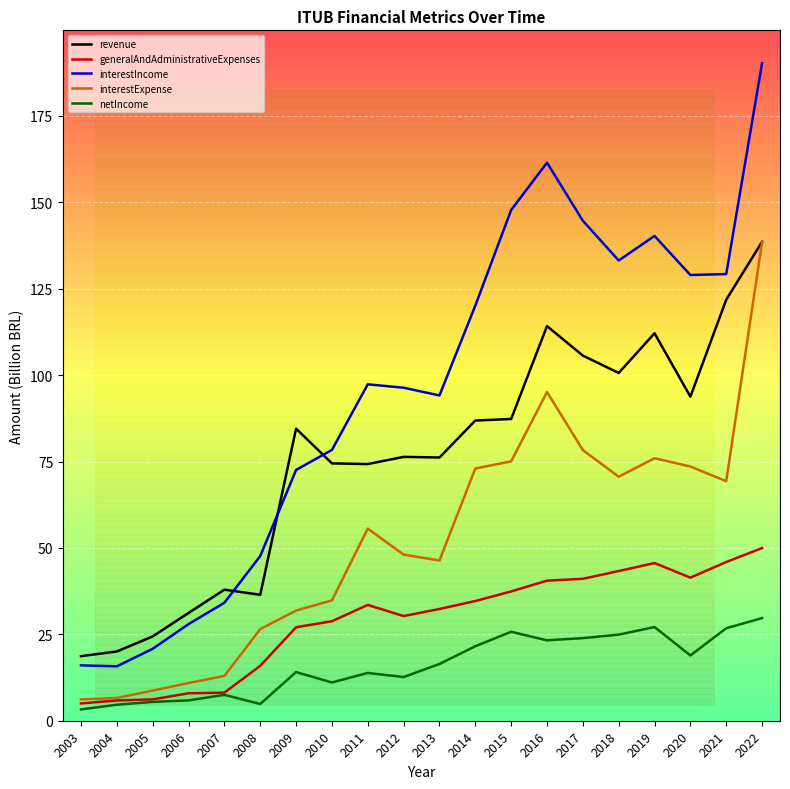

Between 2006 and 2019, which series saw the biggest shift?

interestIncome